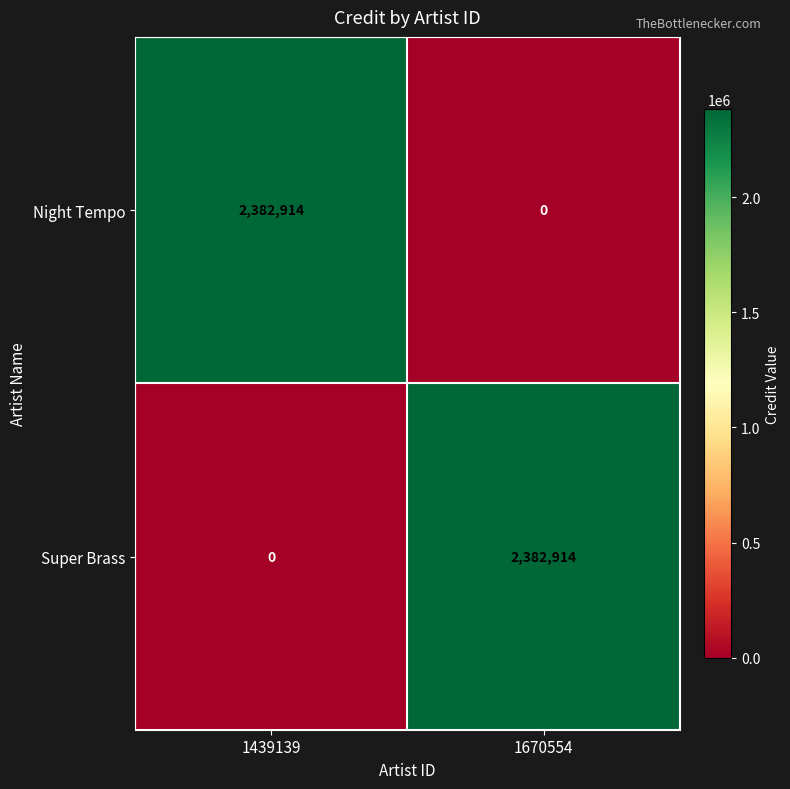

At 1439139, list the series in order from smallest to largest.

Super Brass, Night Tempo